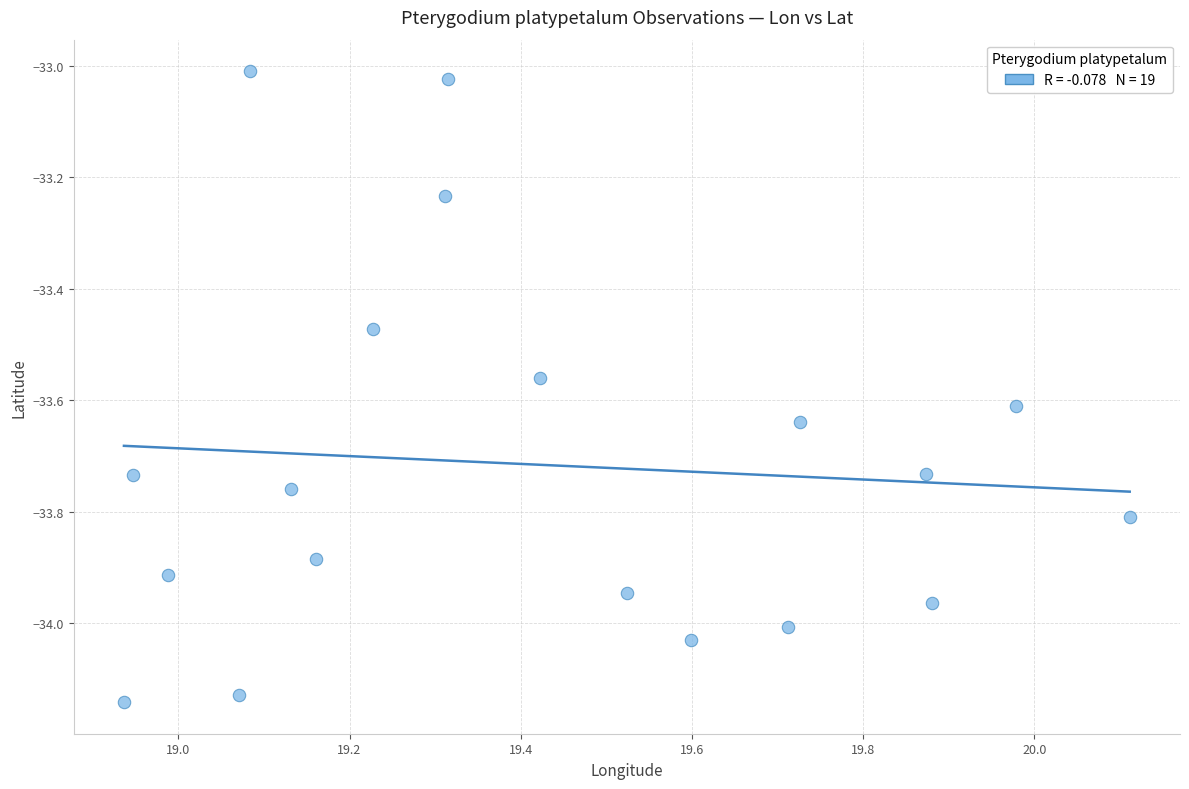

What is the range of Y values (max minus min)?

1.1